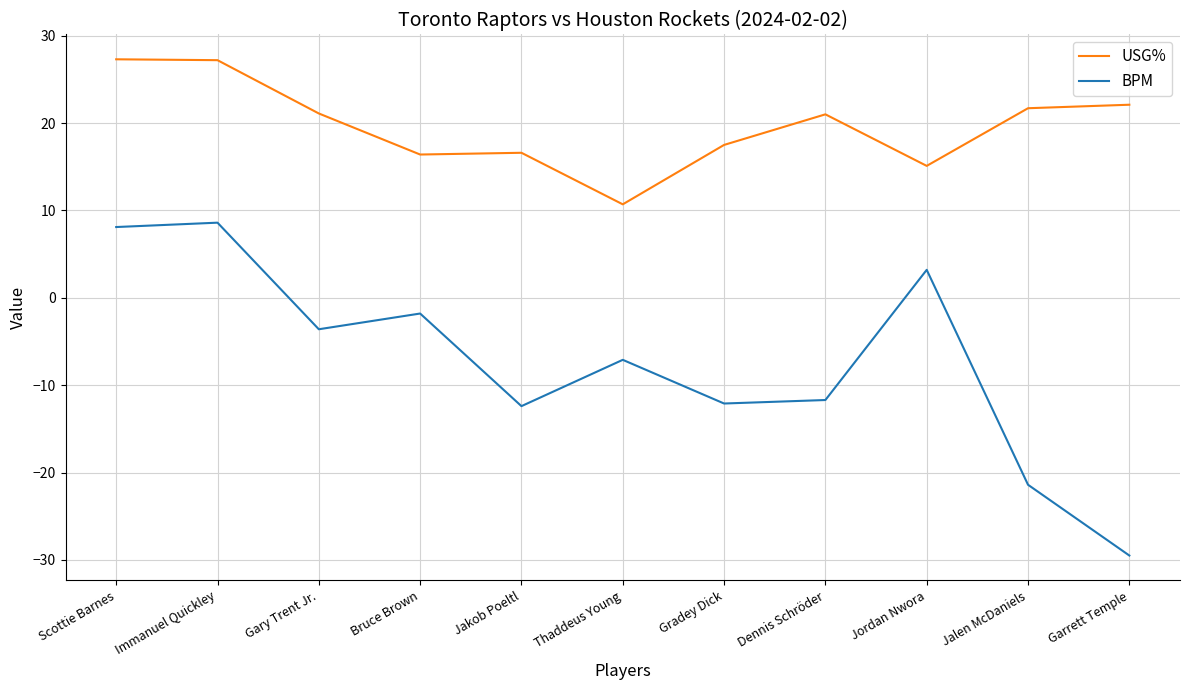

The value of BPM at Thaddeus Young is -7.1. True or false?

True